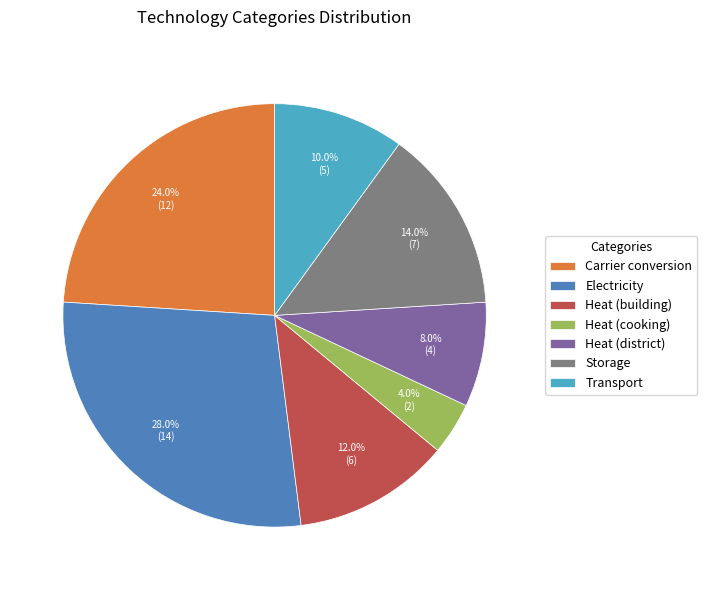

What is the largest slice in the pie chart?

Electricity